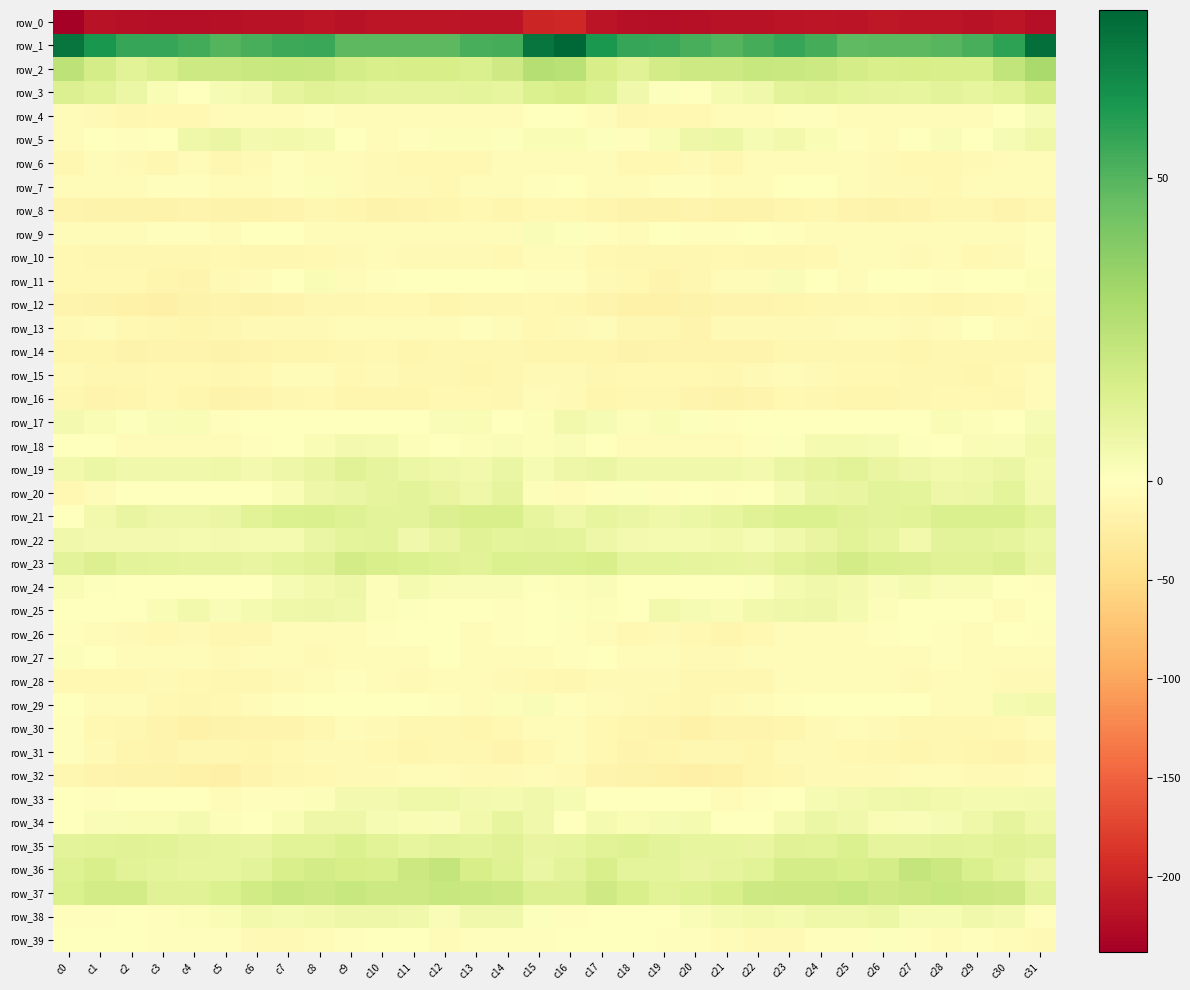

Between c11 and c28, which series saw the biggest shift?

row_29